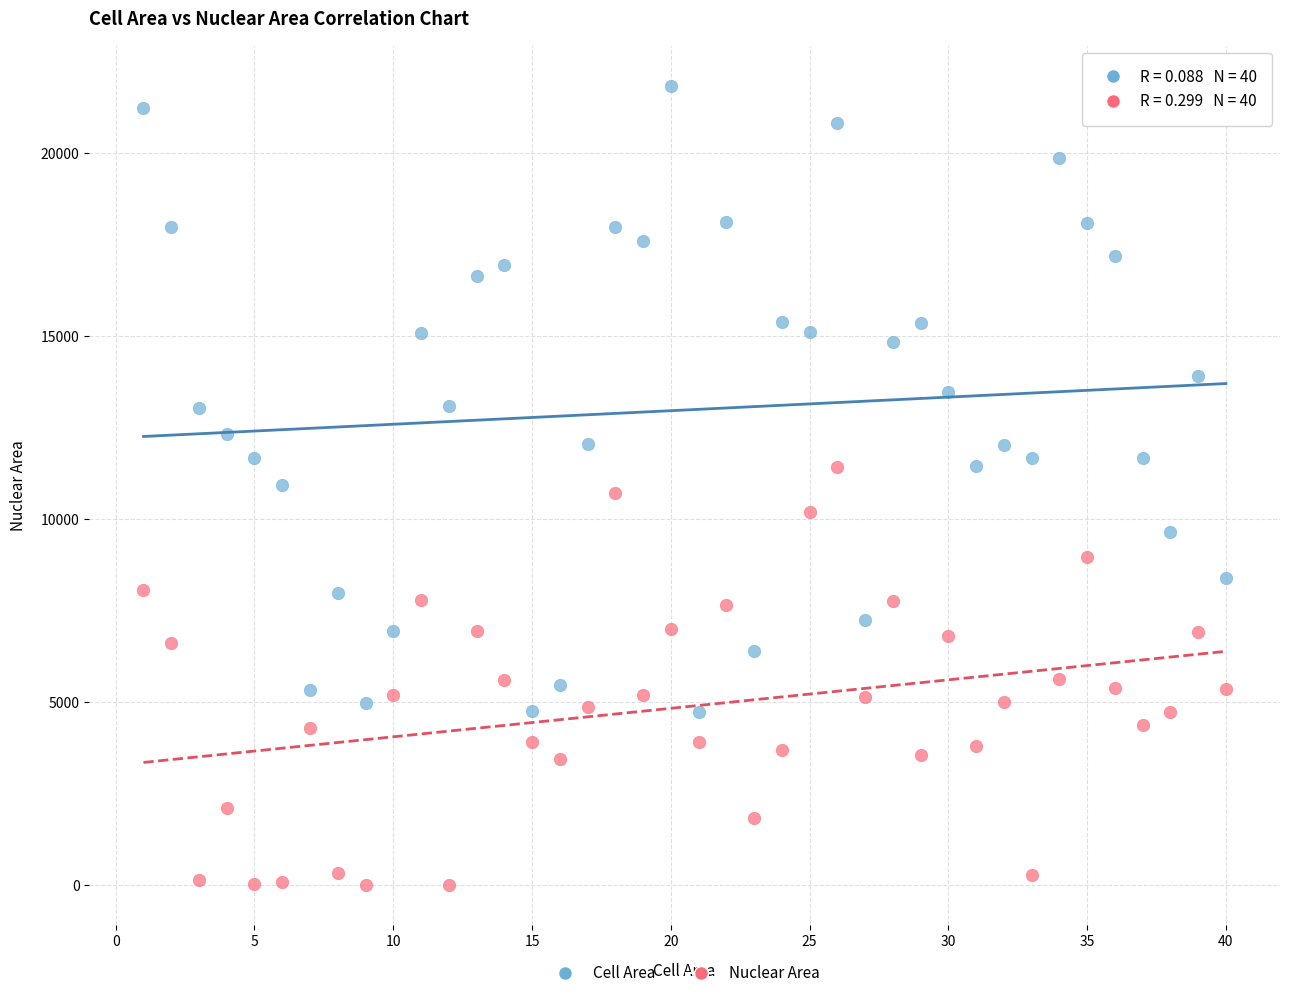

Which series has the largest Y range (max minus min)?

Cell Area